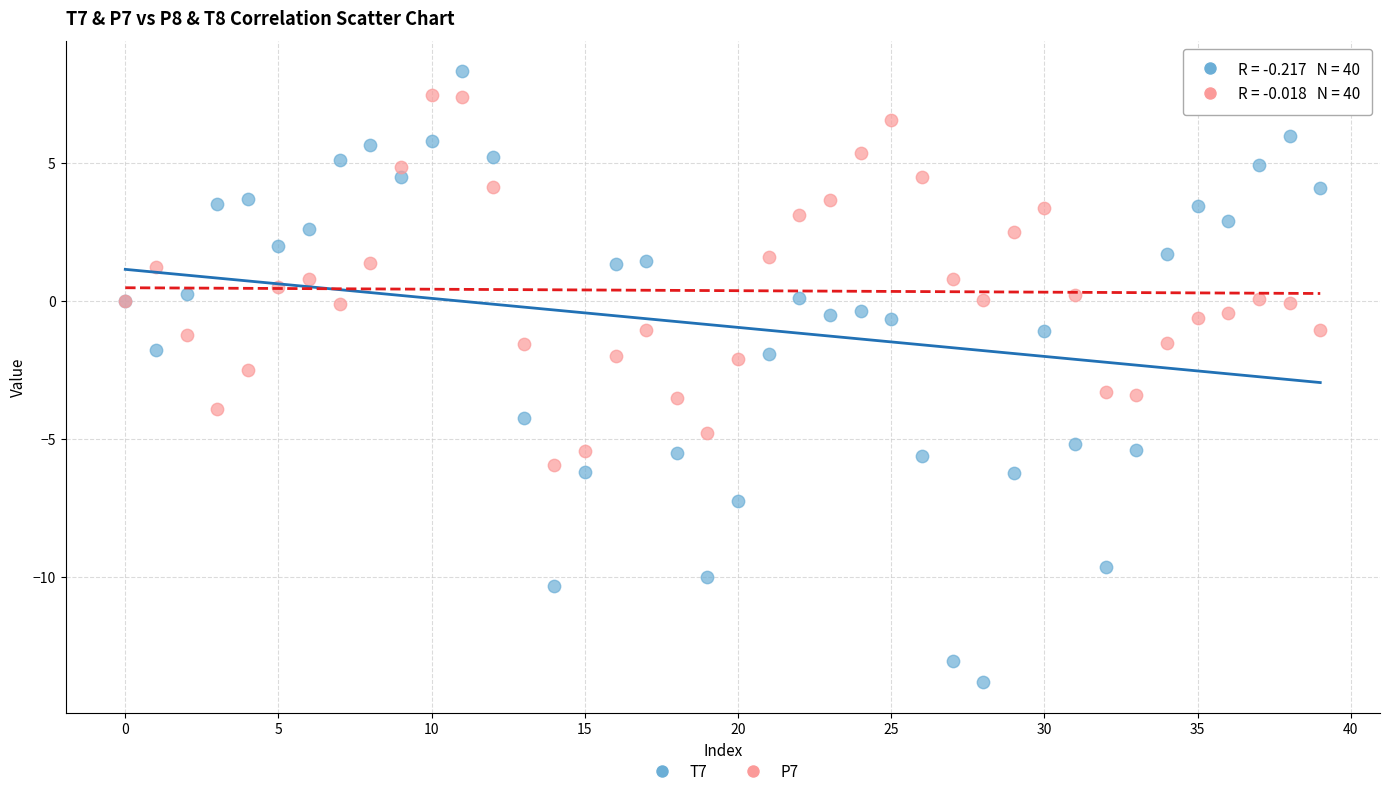

Which series contains the highest Y value?

T7